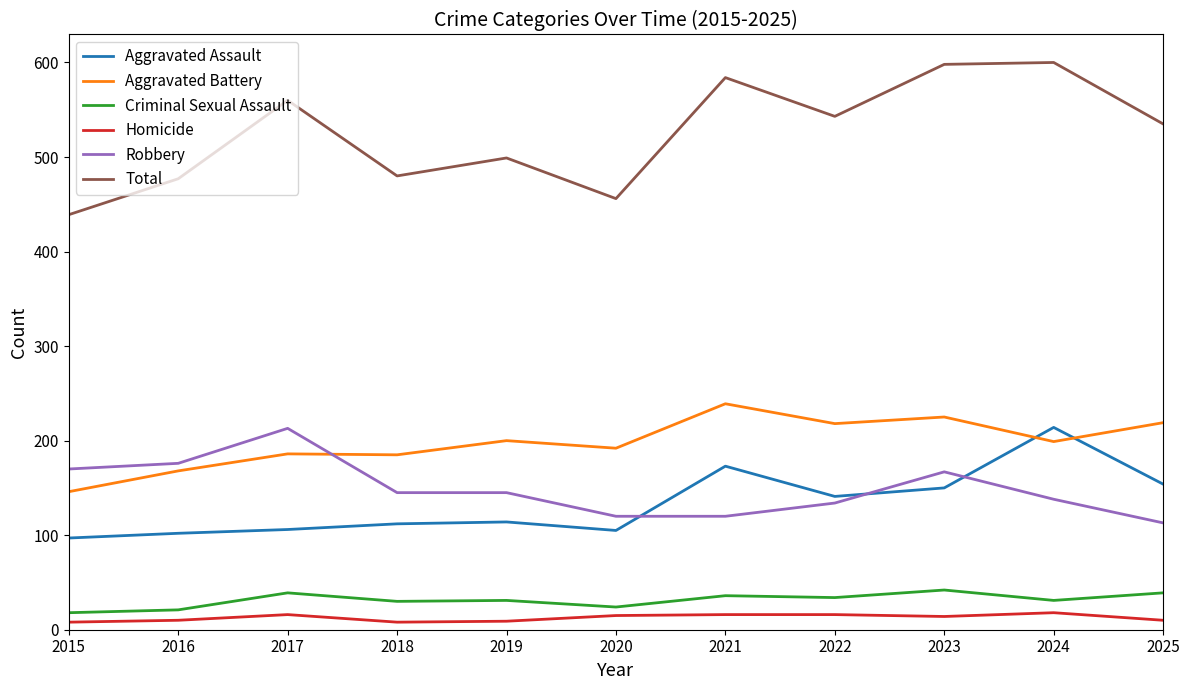

Is the value of Criminal Sexual Assault at 2025 greater than the value of Robbery at 2015?

No